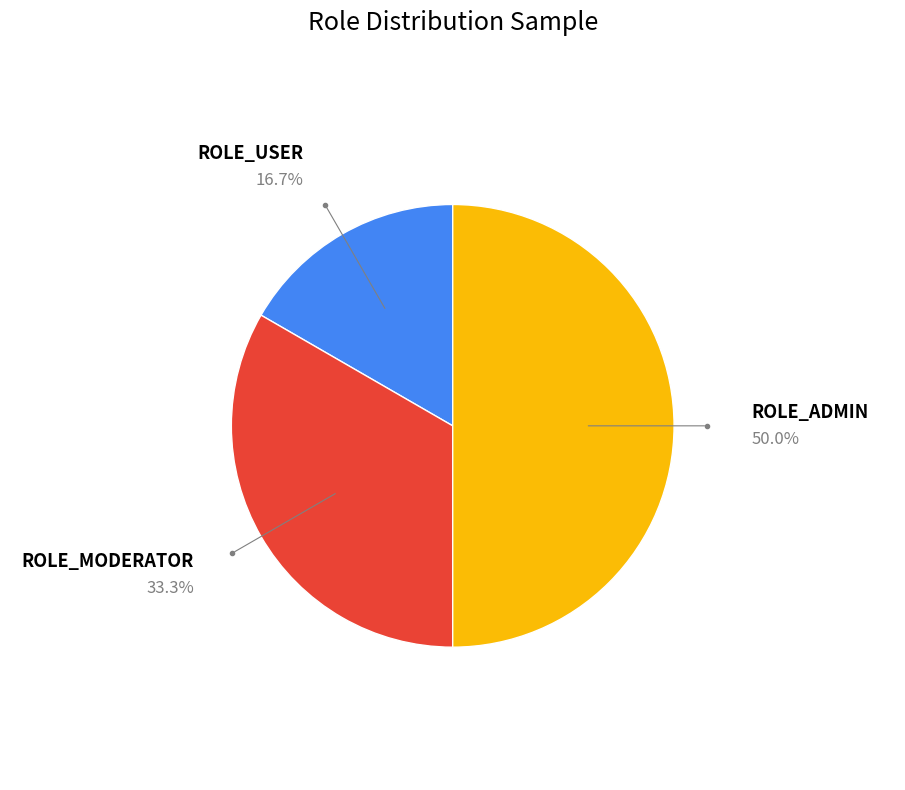

What is the smallest slice in the pie chart?

ROLE_USER